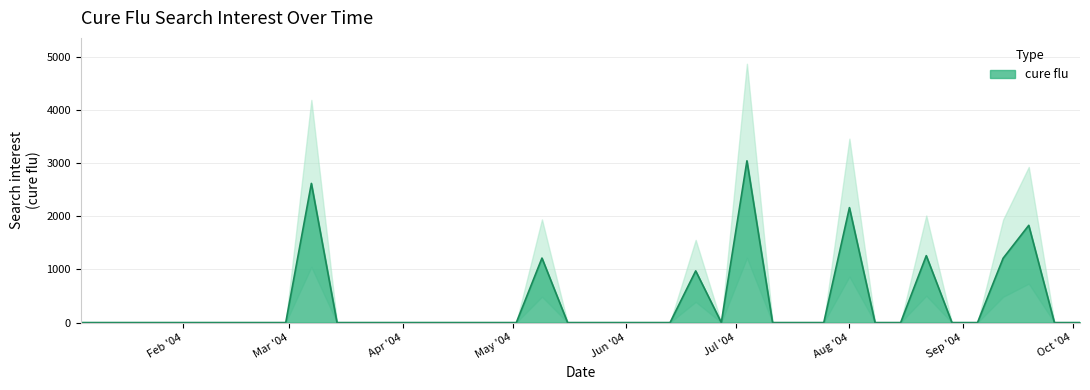

What position from the right is 2004-05-02?

23